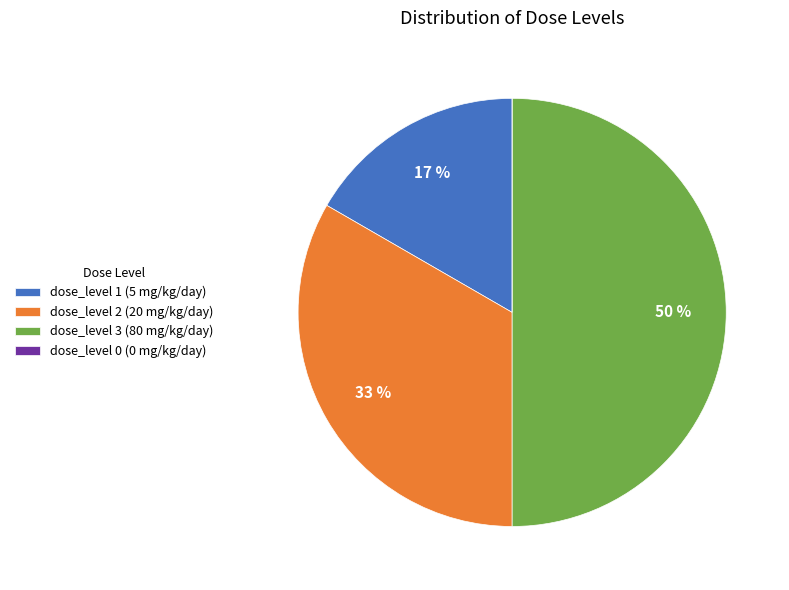

Which slice is the largest?

dose_level 3 (80 mg/kg/day)